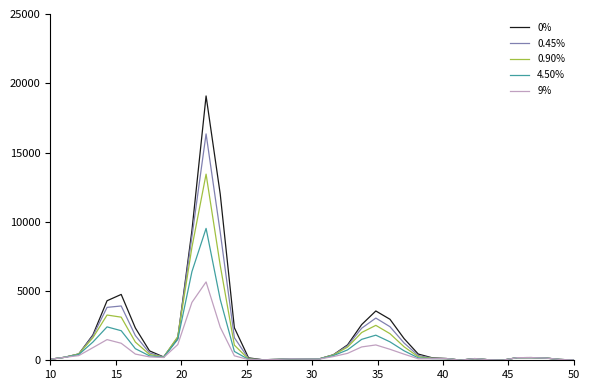

Rank the series by their maximum value, from highest to lowest.

0%, 0.45%, 0.90%, 4.50%, 9%